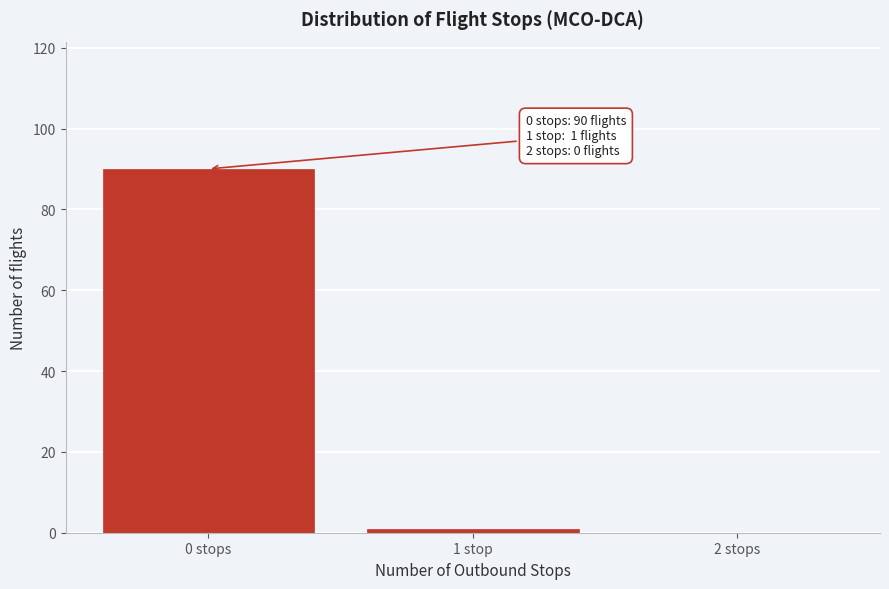

Reading left to right, extract all data points from this chart.

0 stops=90	1 stop=1	2 stops=0